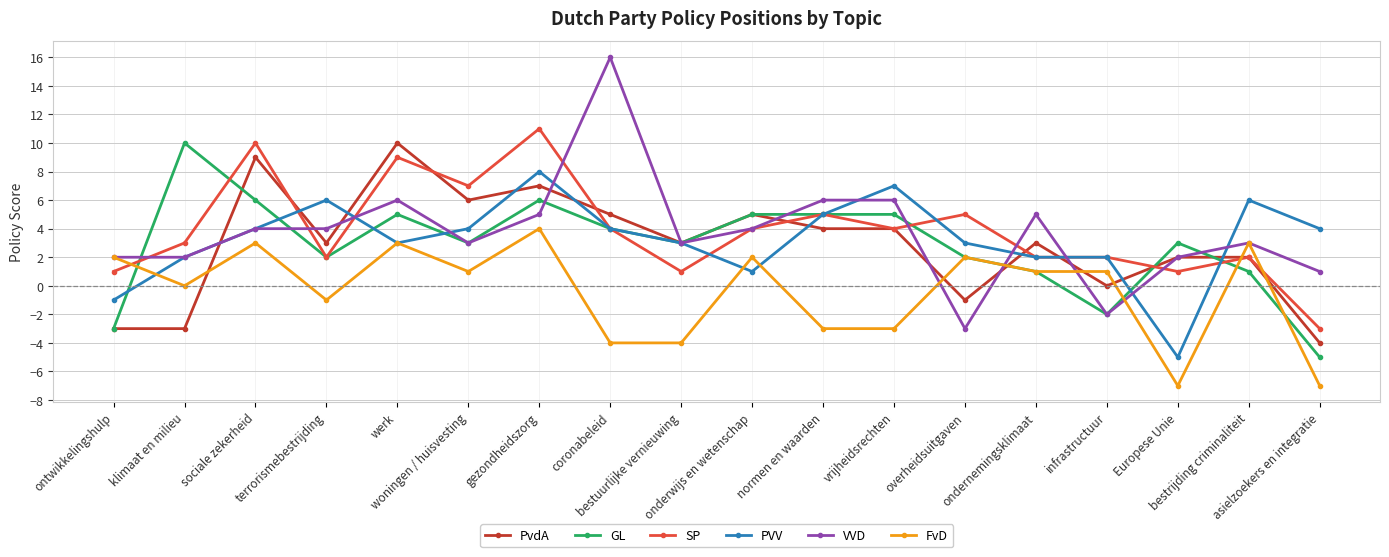

True or false: FvD has more than 0 points higher than both neighbors.

True